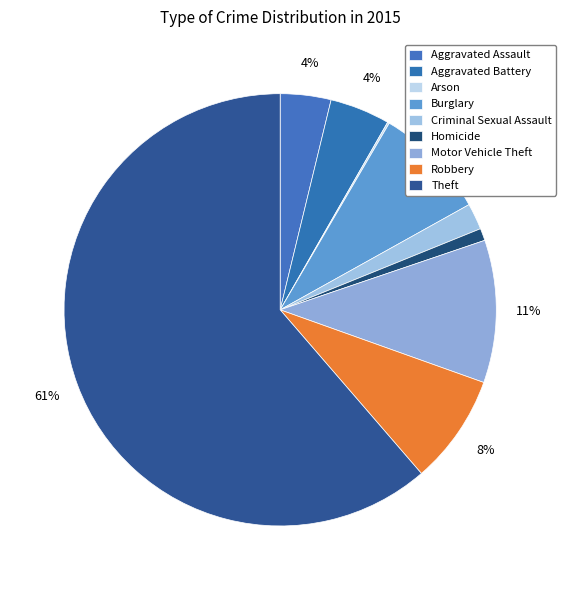

Is there a majority slice in this chart?

Yes